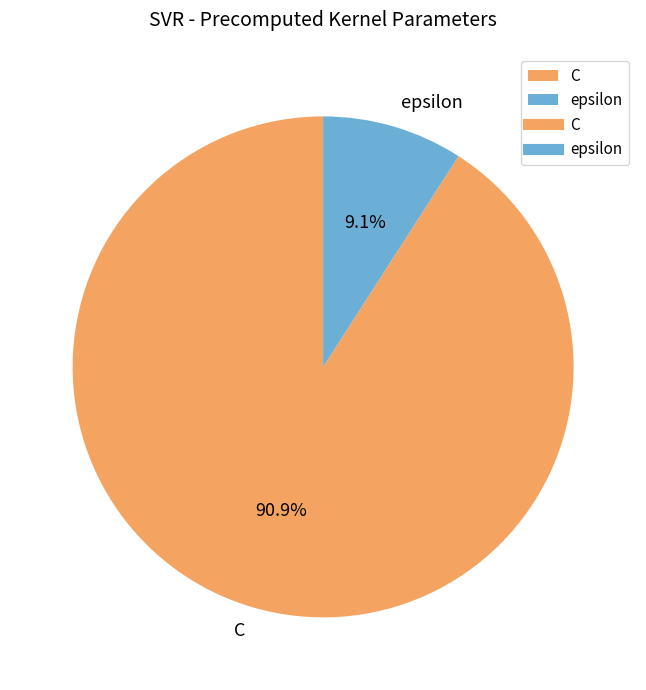

Rank the categories by value from highest to lowest.

C, epsilon